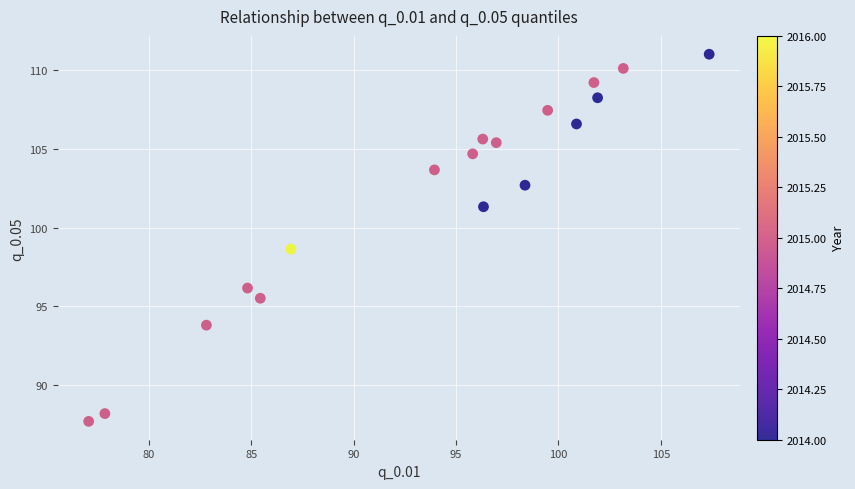

What Y value in the scatter plot is closest to 99?

98.6